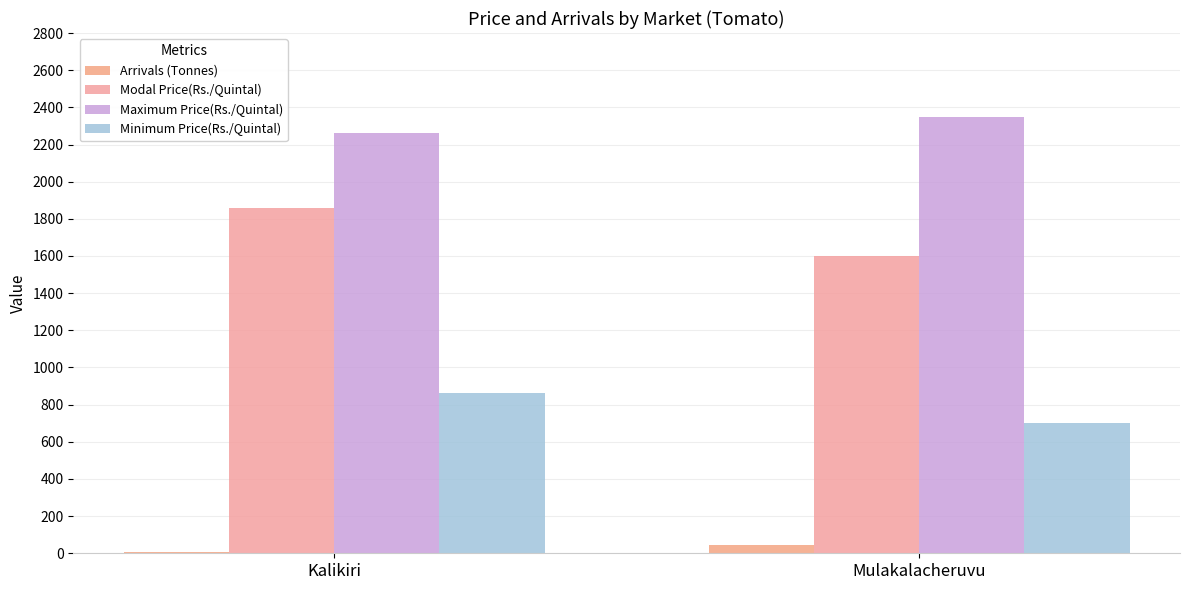

What is the value of the Modal Price(Rs./Quintal) bar at the 2nd from the left?

1600.0